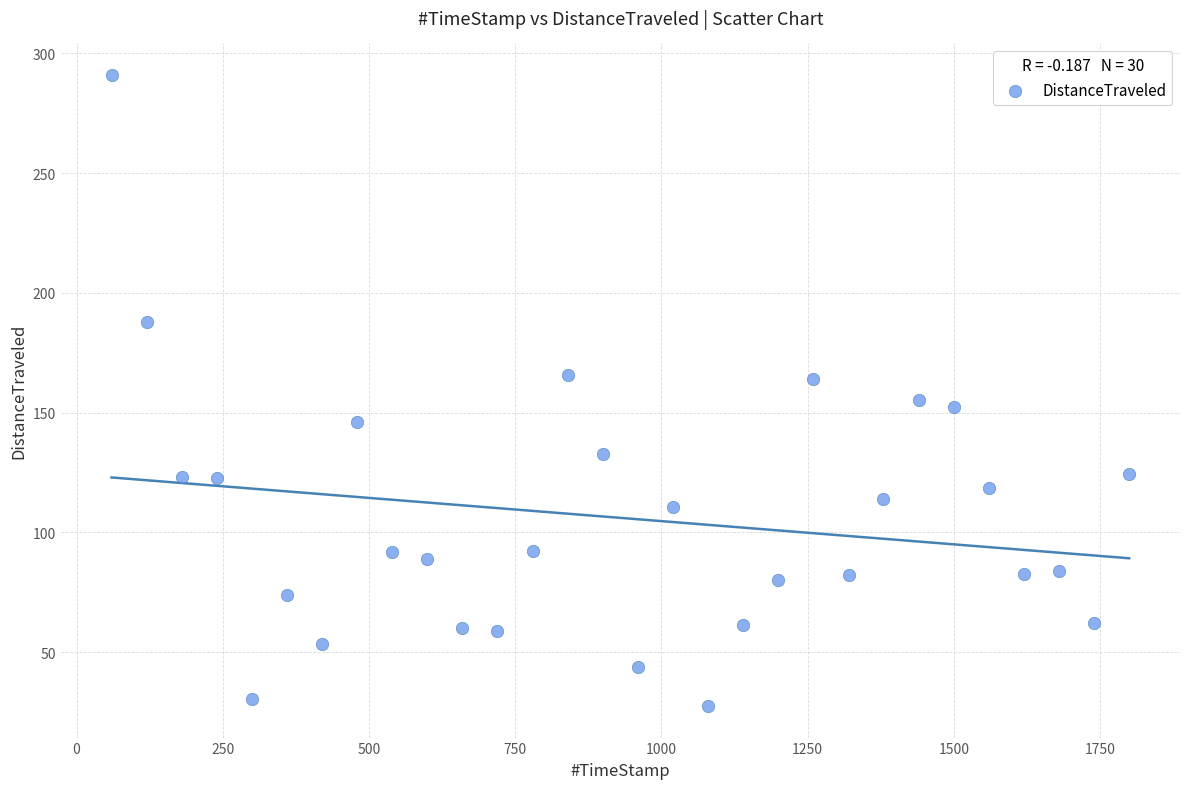

What is the range of Y values (max minus min)?

263.5